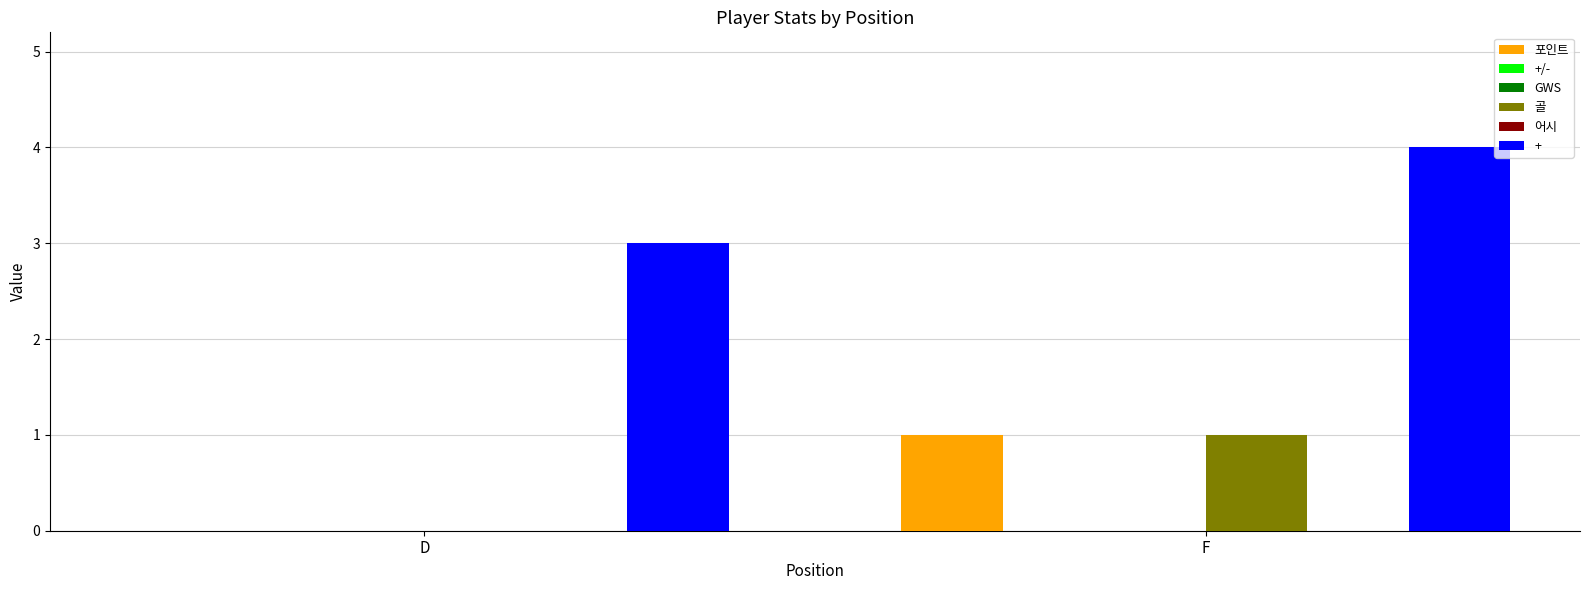

Does the chart contain stacked bars?

No